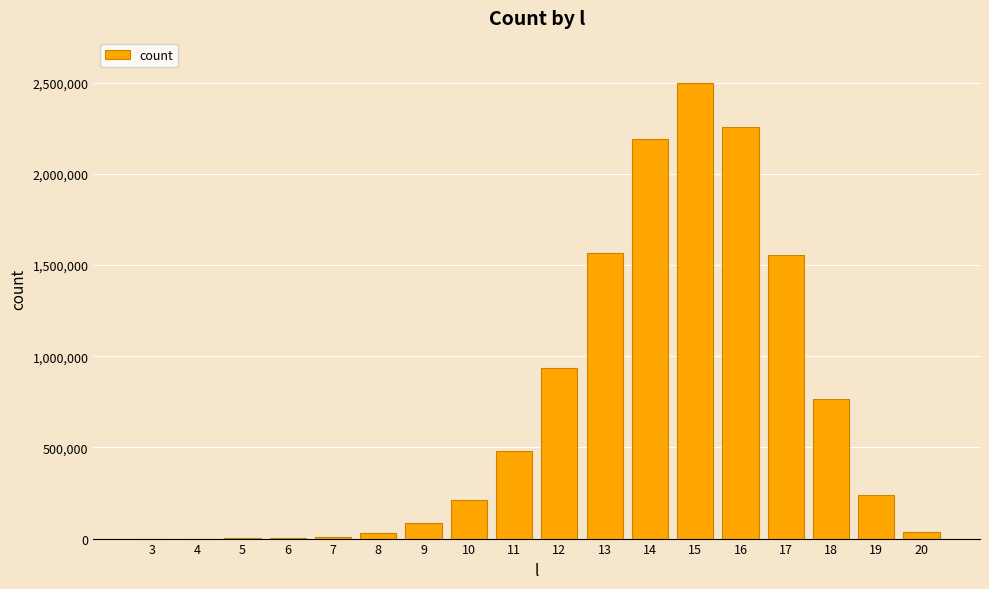

What is the sum of the values at 5 and 9?

84194